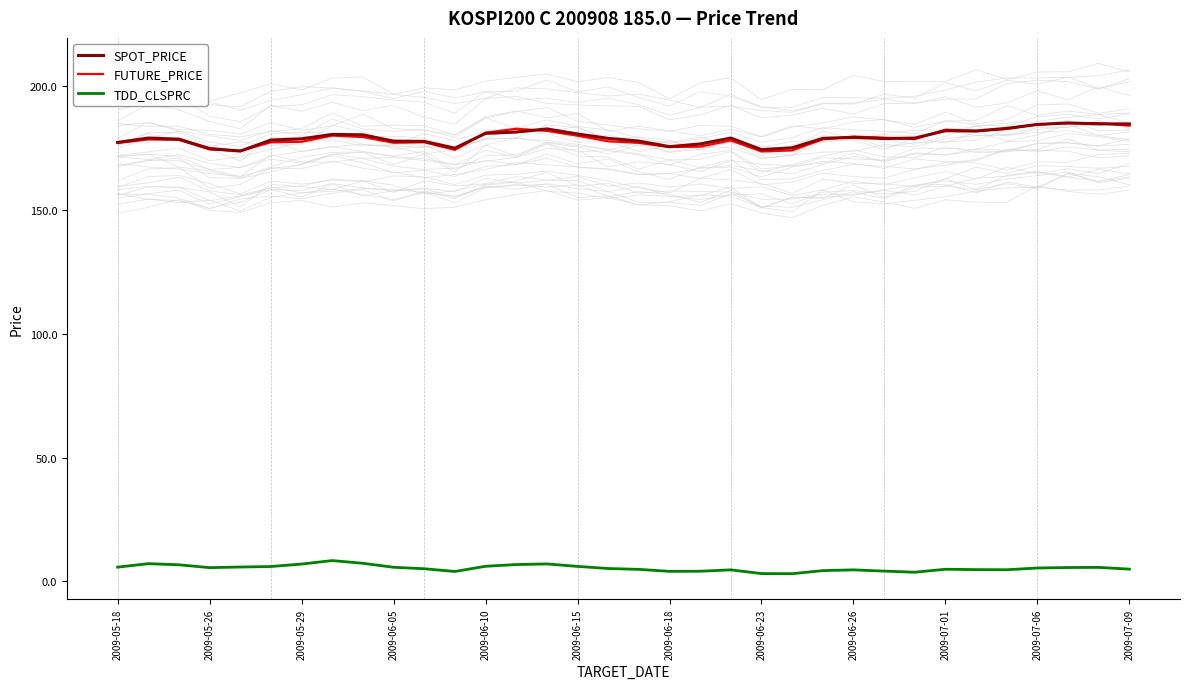

True or false: SPOT_PRICE and FUTURE_PRICE intersect in this chart.

True